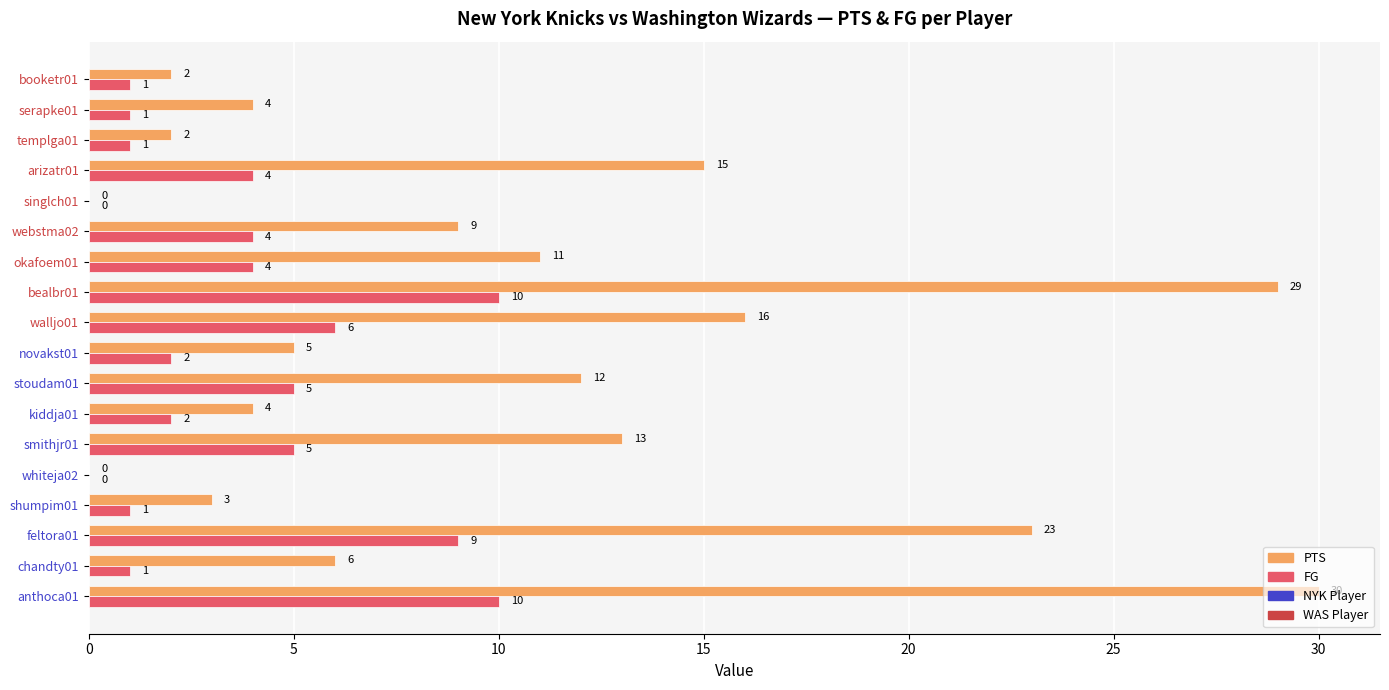

What is the sum of all FG values?

66